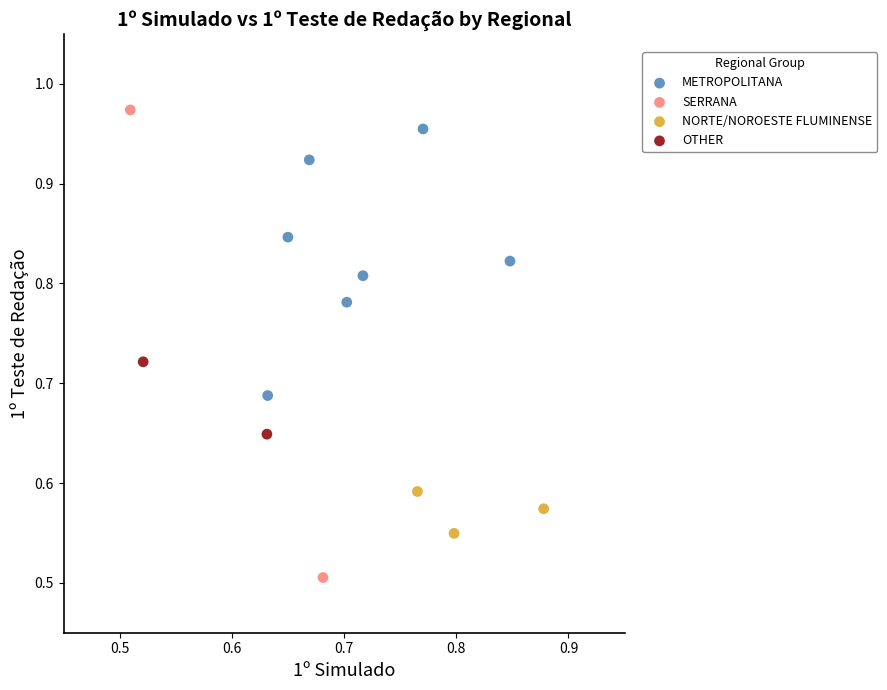

Which series has the widest spread of Y values?

SERRANA